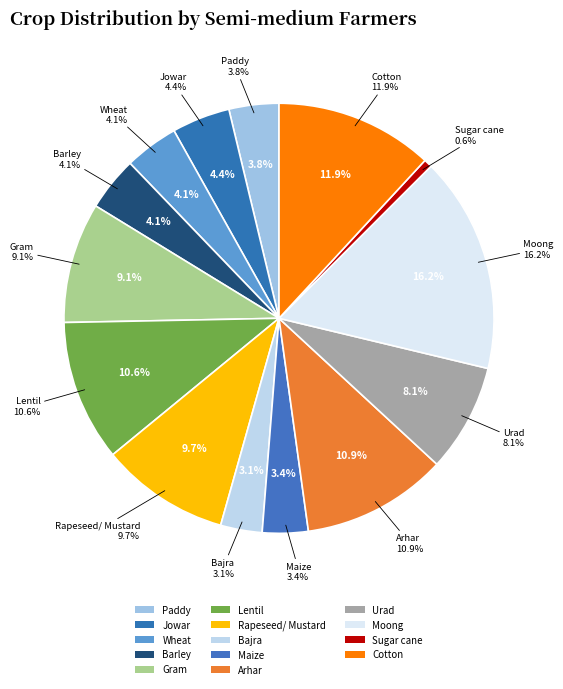

Is the sum of Maize and Jowar greater than half?

No